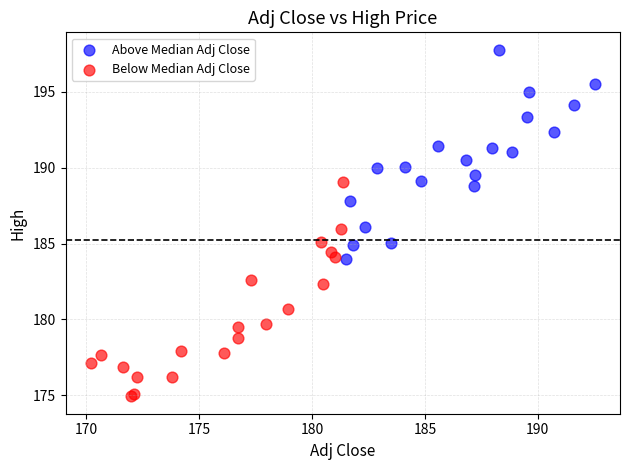

Which series contains the lowest Y value?

Below Median Adj Close